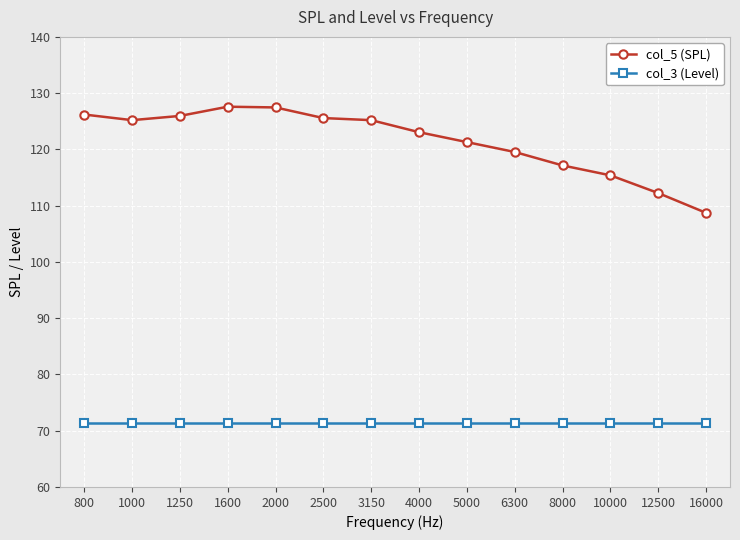

True or false: col_5 (SPL) and col_3 (Level) intersect in this chart.

False